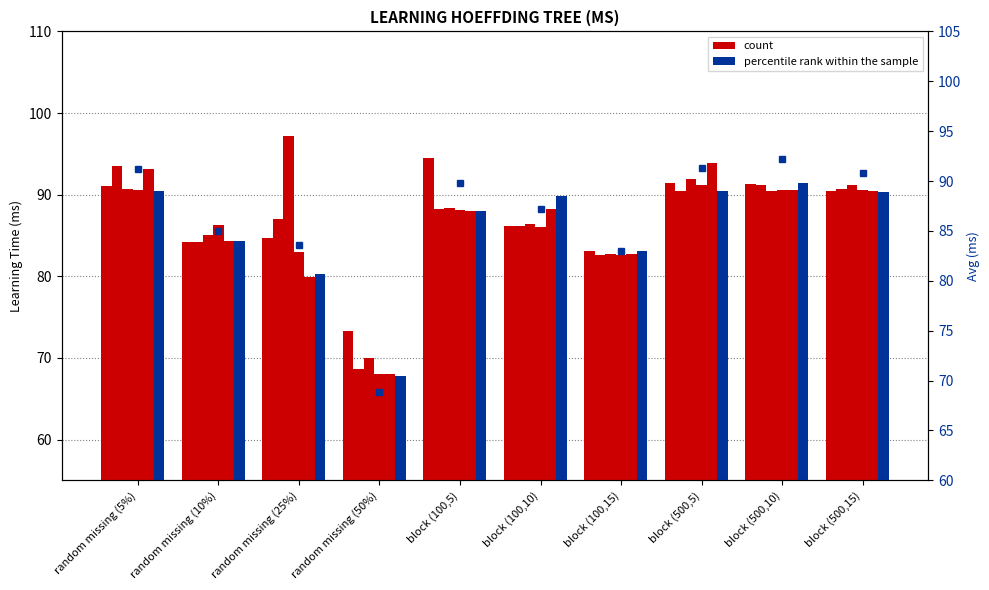

Which series has the largest total across all categories?

count